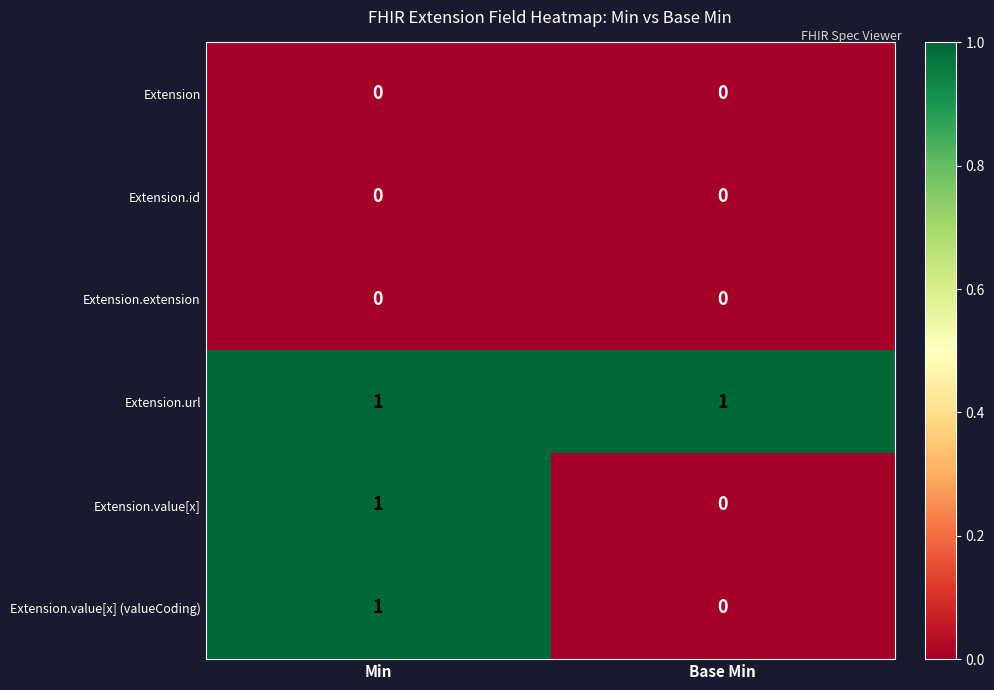

At which label does Extension.value[x] (valueCoding) reach its peak?

Min